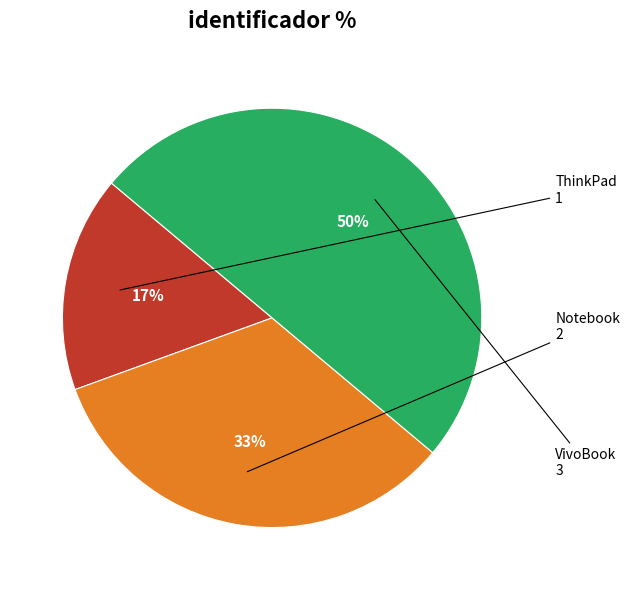

How many segments does this pie chart have?

3